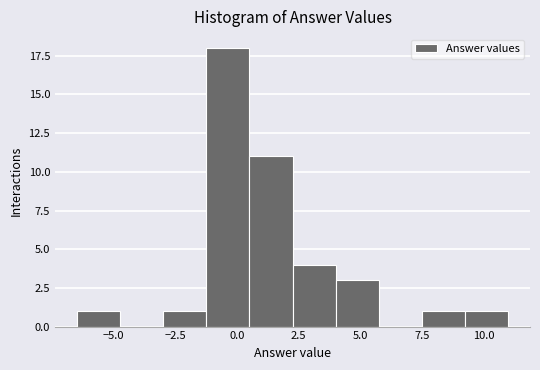

Read against the x-axis, roughly where is the centre of the tallest bar?

-0.5